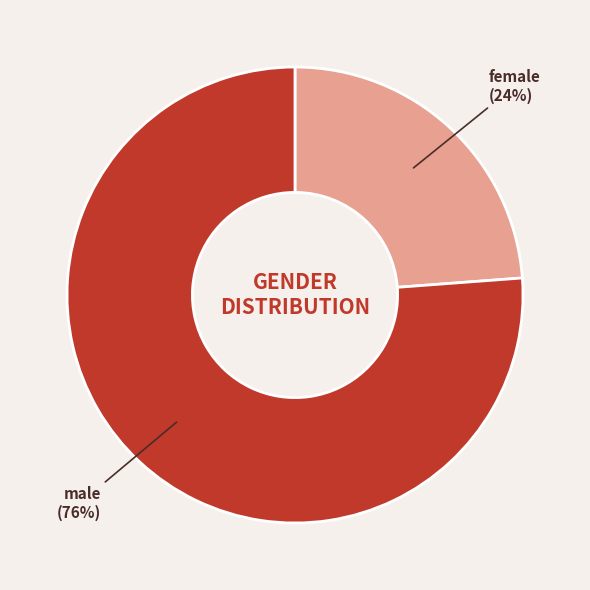

Is the sum of male and female greater than half?

Yes